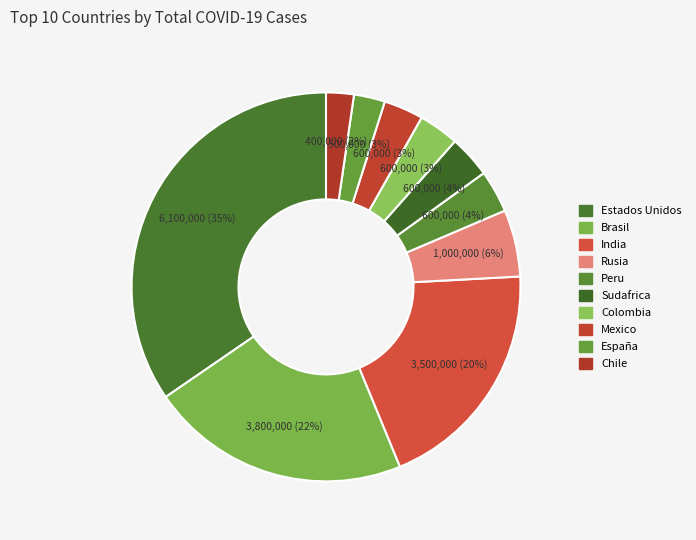

True or false: Rusia accounts for 6% of the total.

True